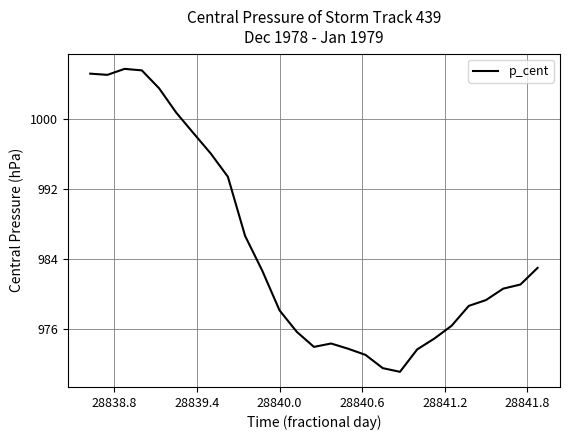

What is the smallest value displayed?

971.1